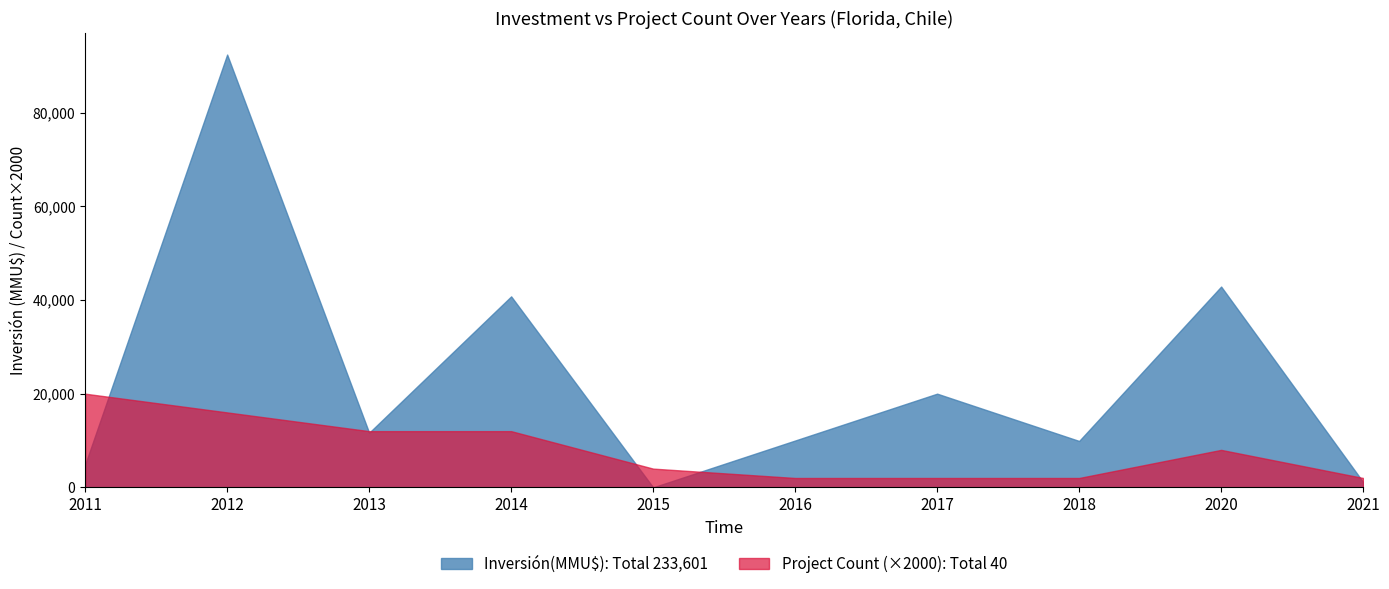

Count the number of data series in this chart.

2